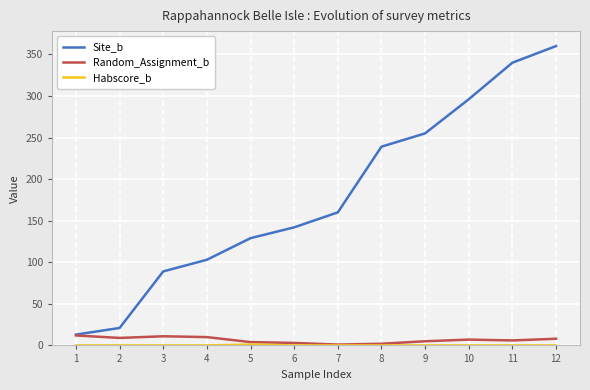

Between 9 and 10, which series saw the biggest shift?

Site_b